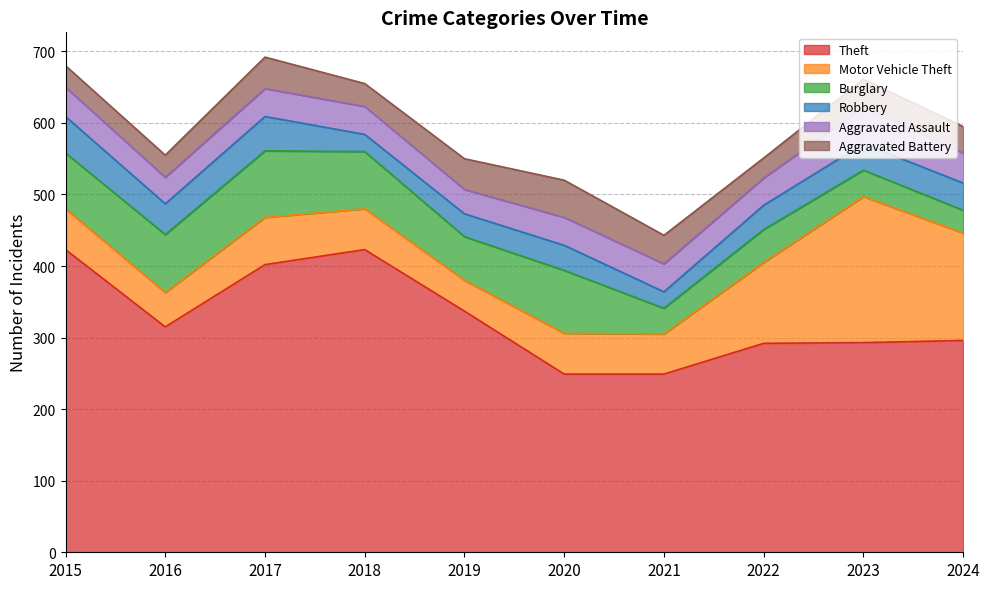

Reading left to right, what are all the values shown in this chart?

Theft: 423	315	402	423	337	249	249	292	293	296
Motor Vehicle Theft: 57	48	66	57	43	57	56	113	204	150
Burglary: 78	81	93	80	61	88	36	46	37	32
Robbery: 51	43	48	24	32	35	23	34	37	38
Aggravated Assault: 41	37	39	39	34	39	39	38	51	42
Aggravated Battery: 30	31	44	32	43	52	40	28	39	37